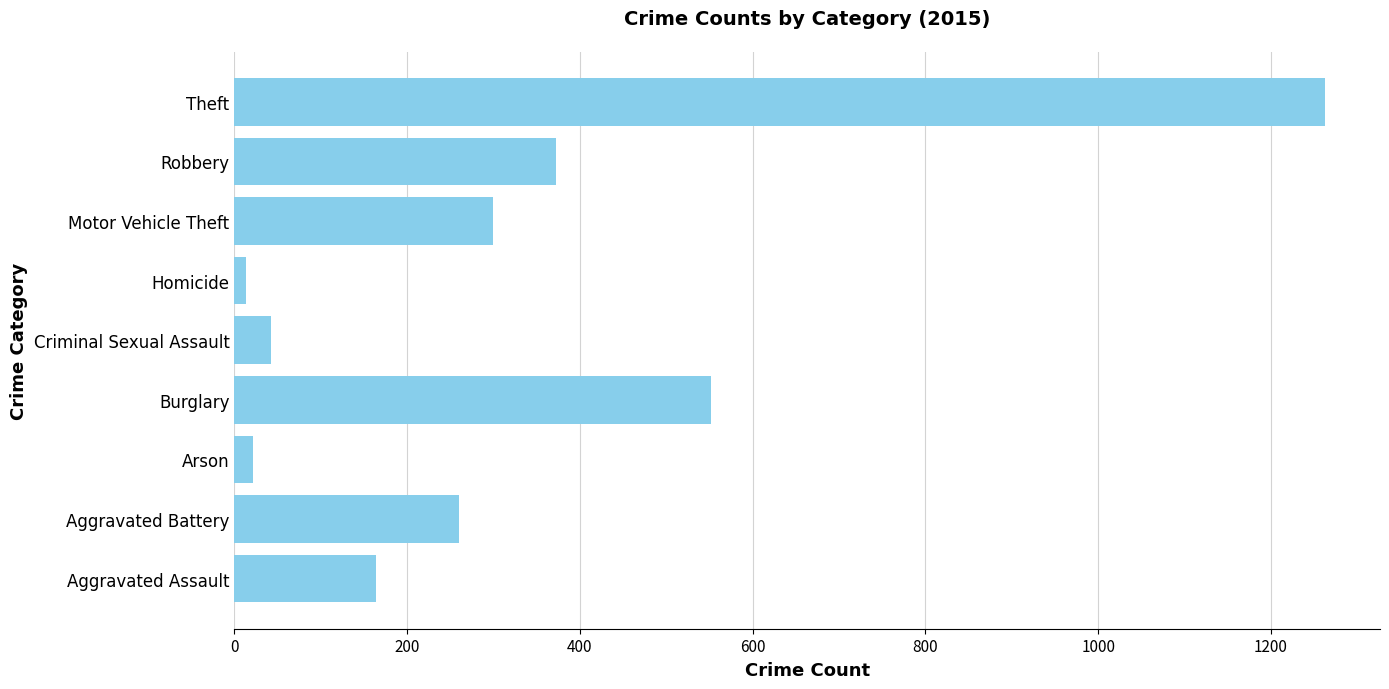

At which label is the value closest to 638?

Burglary